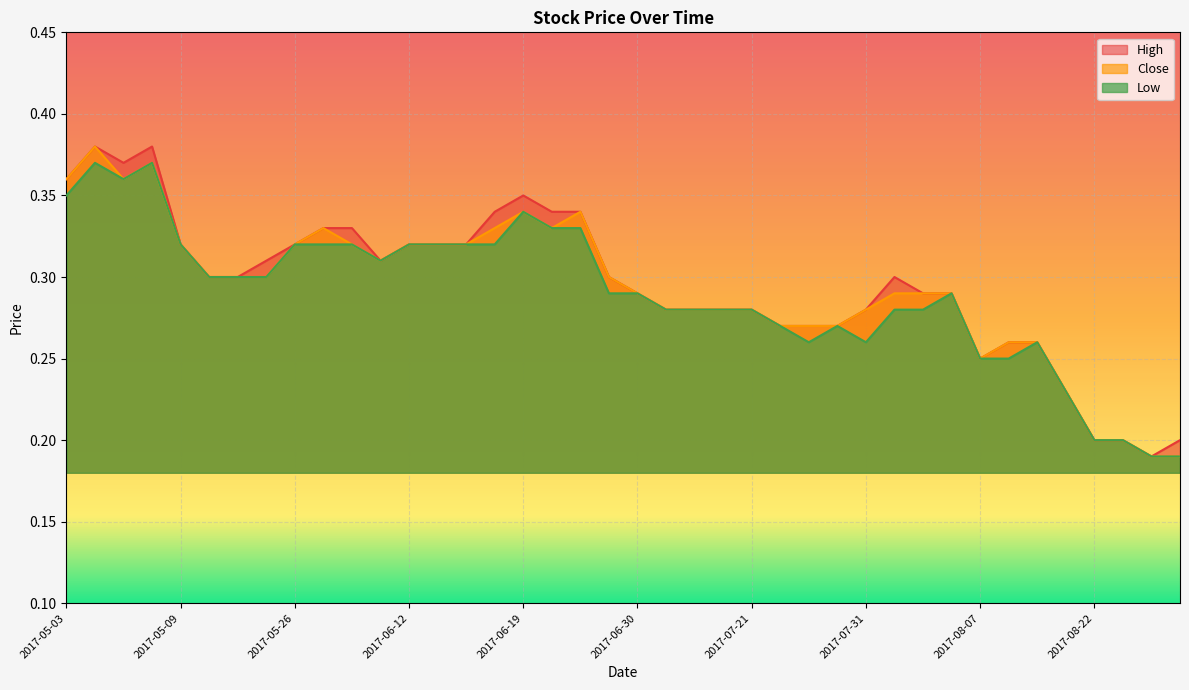

At how many categories does at least one series exceed 0?

40